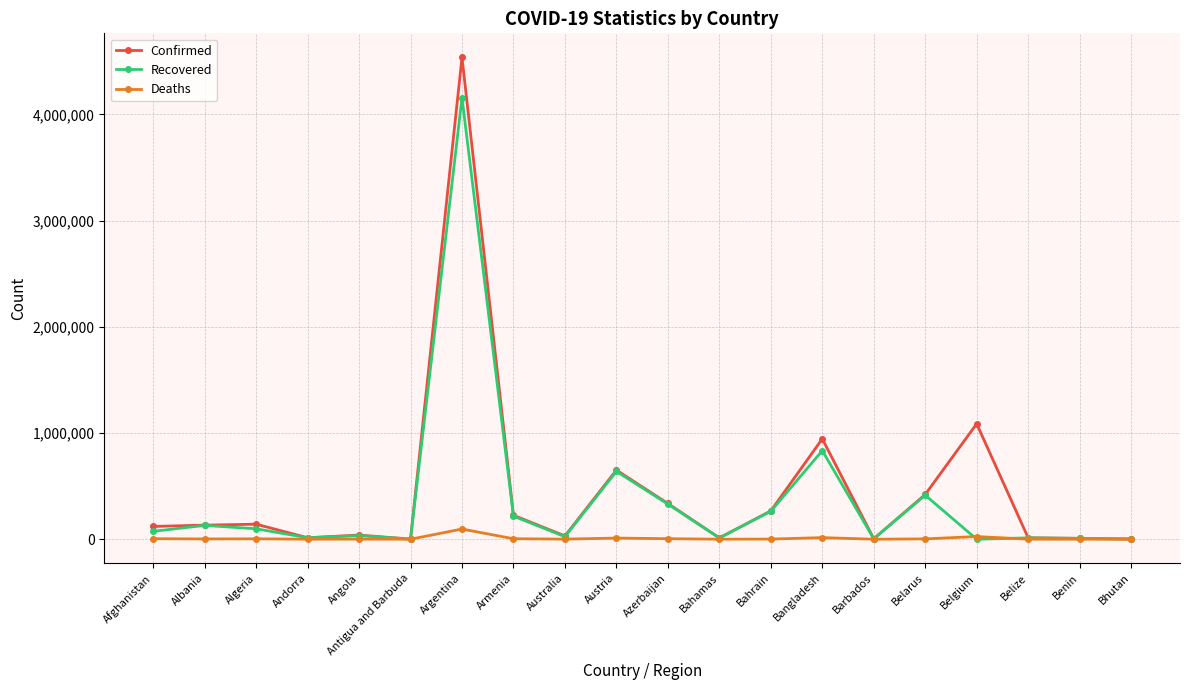

What are all the series names shown in the legend?

Confirmed, Recovered, Deaths